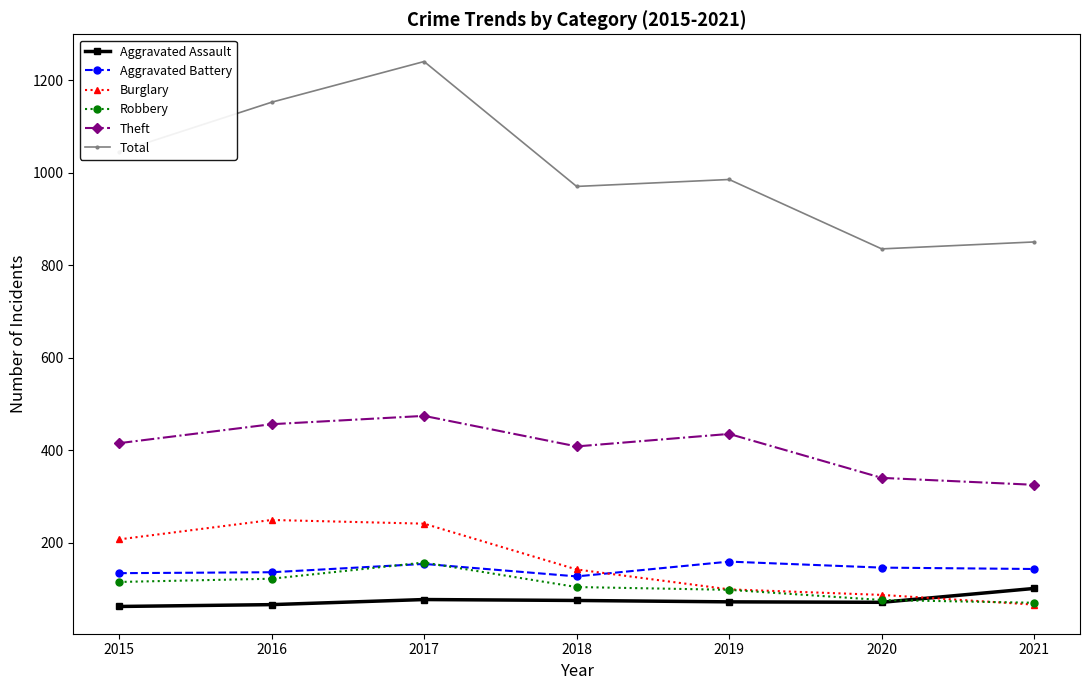

True or false: Aggravated Assault and Total cross at least once.

False